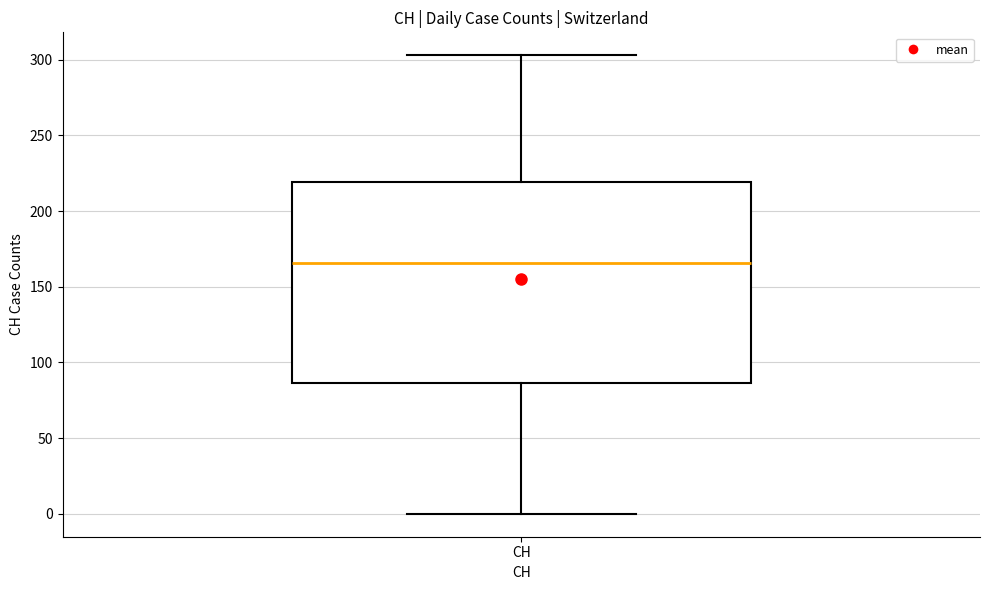

Where does the upper whisker of the box for CH end on the y-axis? The values are not printed on the chart, so give them approximately, as read against the axis.

305